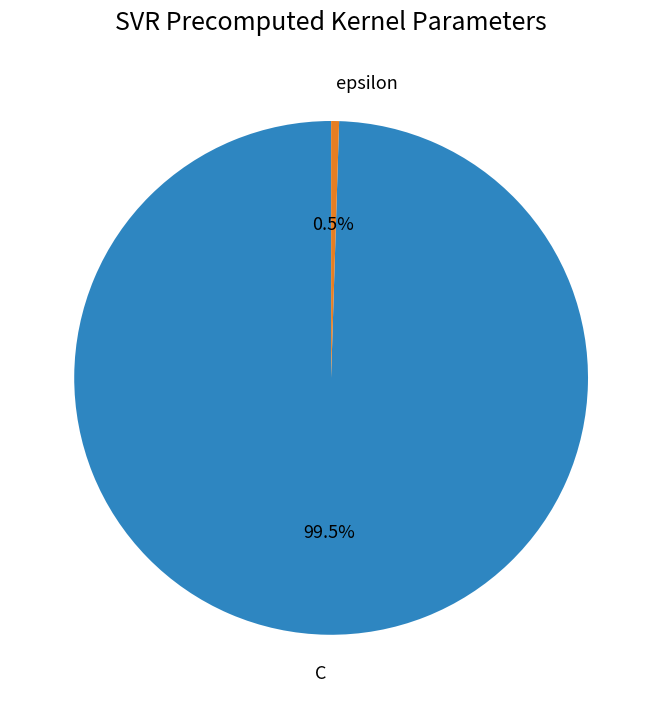

What is the total percentage of epsilon and C?

100.0%